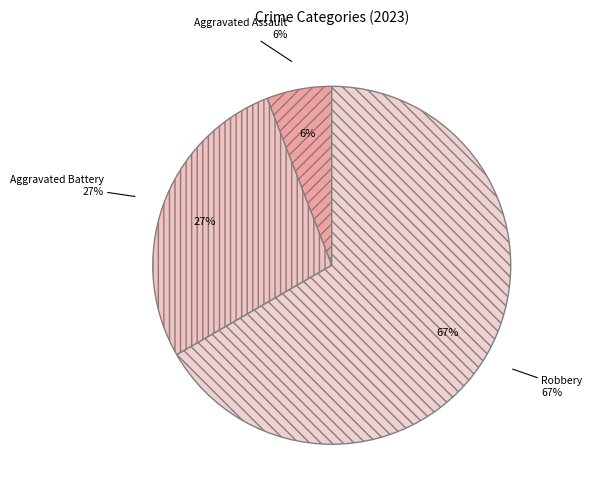

True or false: Criminal Sexual Assault accounts for 0% of the total.

True